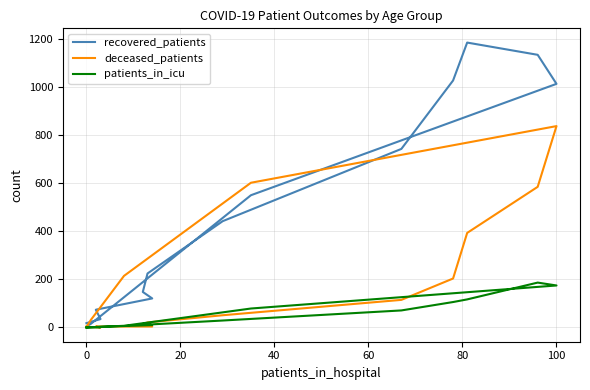

True or false: recovered_patients has more than 1 points higher than both neighbors.

False